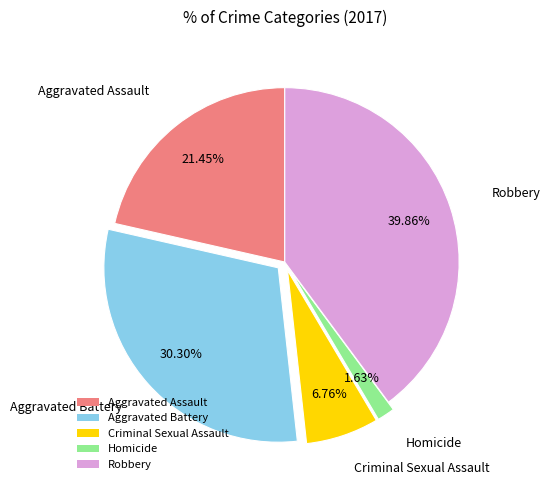

Between Robbery and Aggravated Battery, which is larger?

Robbery